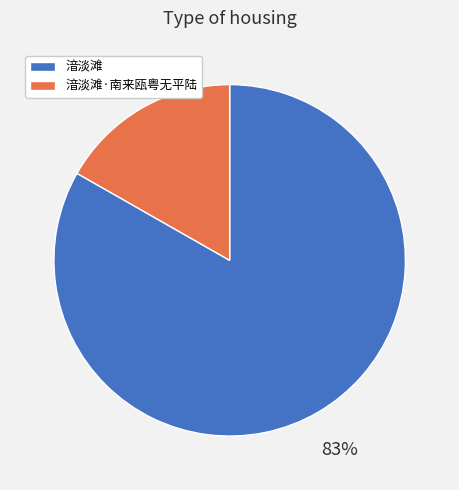

To the nearest percent, what is the average slice percentage?

50%